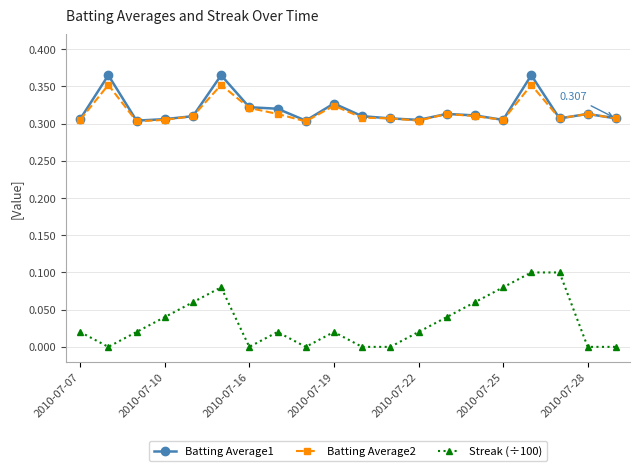

True or false: Streak (÷100) has more than 2 interior local peaks.

True